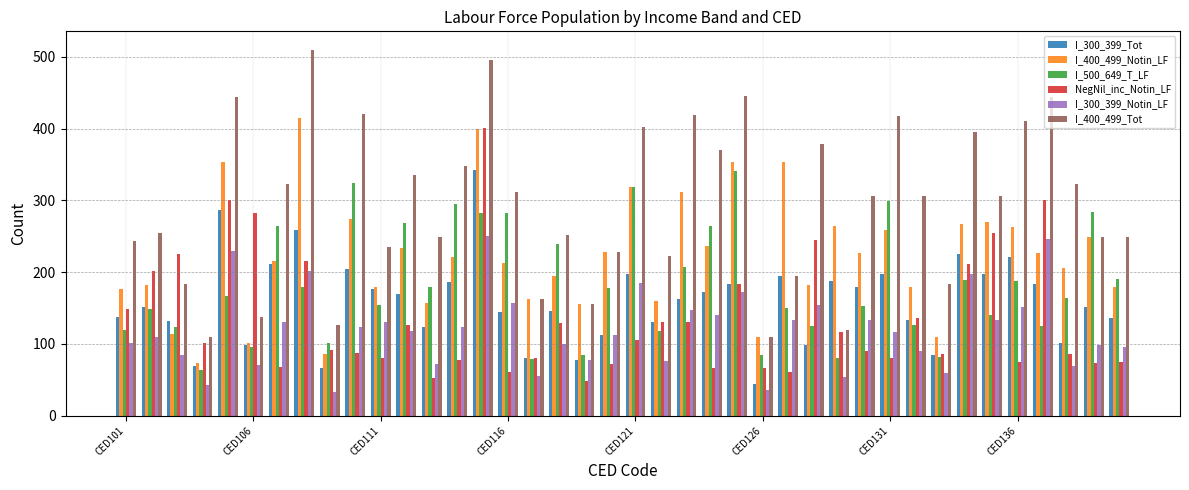

What is the greatest value displayed?

510